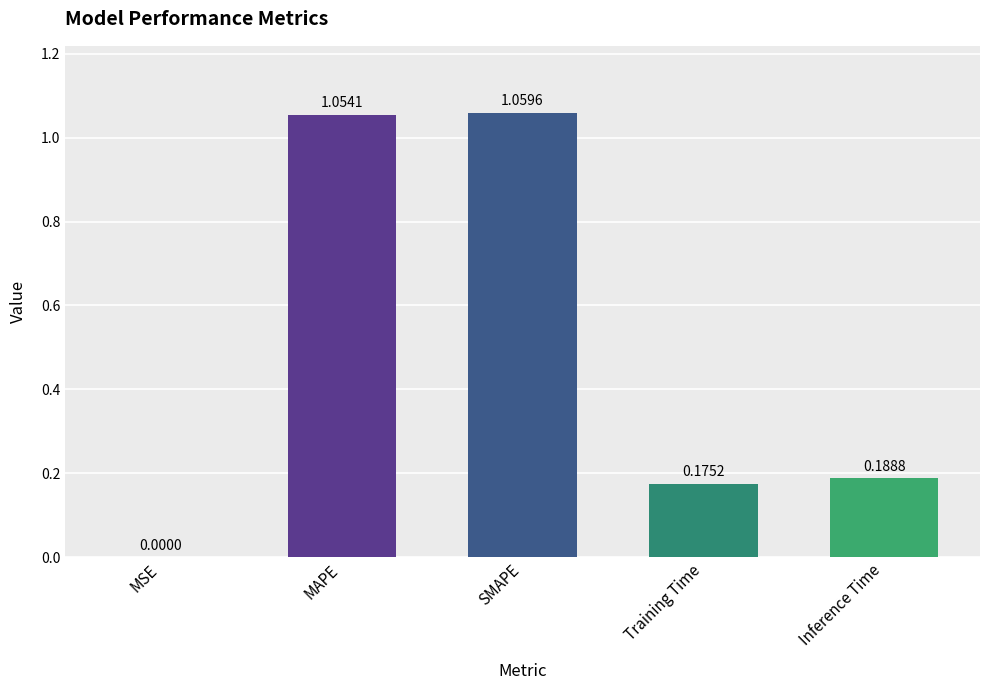

What is the sum of the values at Training Time and Inference Time?

0.4